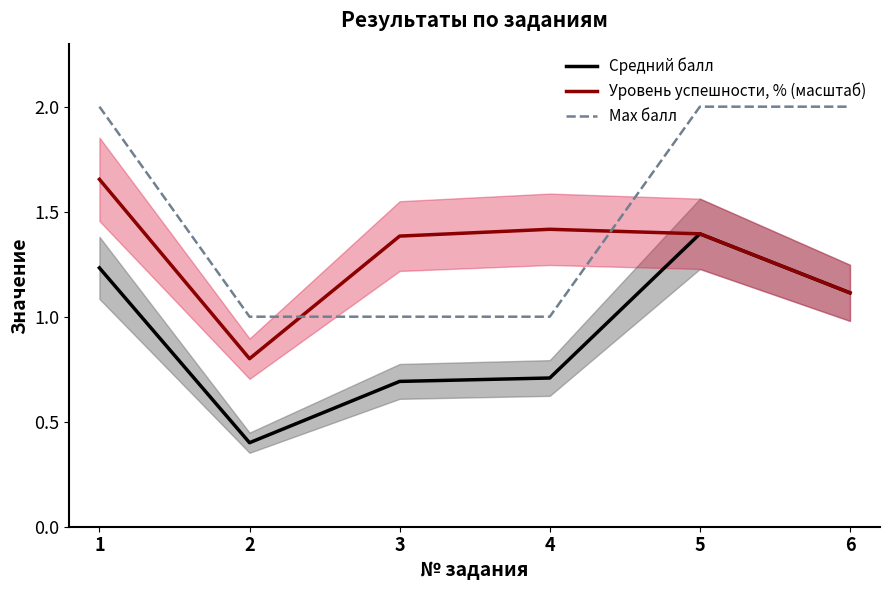

Where is the first local maximum for Уровень успешности, % (масштаб)?

4